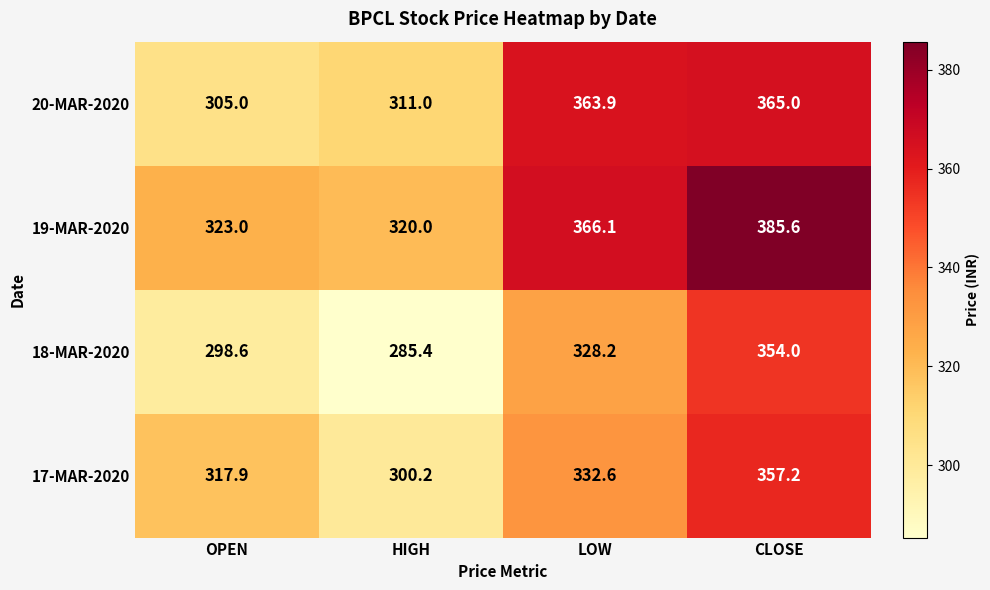

Reading right to left, what are all the values shown in this chart?

20-MAR-2020: CLOSE=365.0	LOW=363.9	HIGH=311.0	OPEN=305.0
19-MAR-2020: CLOSE=385.6	LOW=366.1	HIGH=320.0	OPEN=323.0
18-MAR-2020: CLOSE=354.0	LOW=328.2	HIGH=285.4	OPEN=298.6
17-MAR-2020: CLOSE=357.2	LOW=332.6	HIGH=300.2	OPEN=317.9